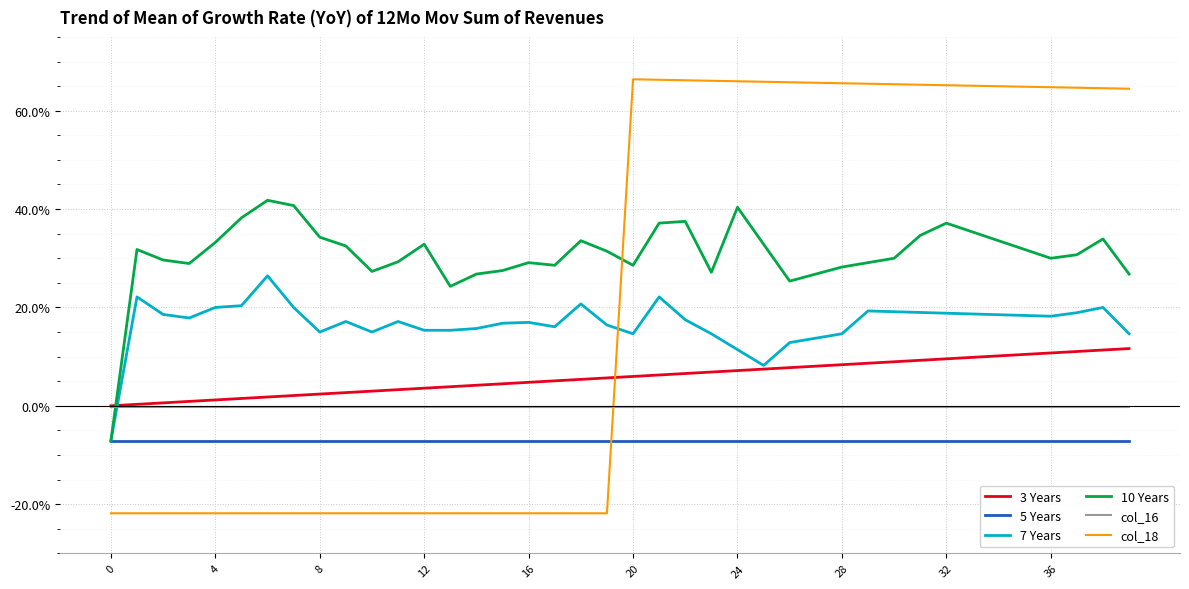

What is the label of the 31st point from the left?

30